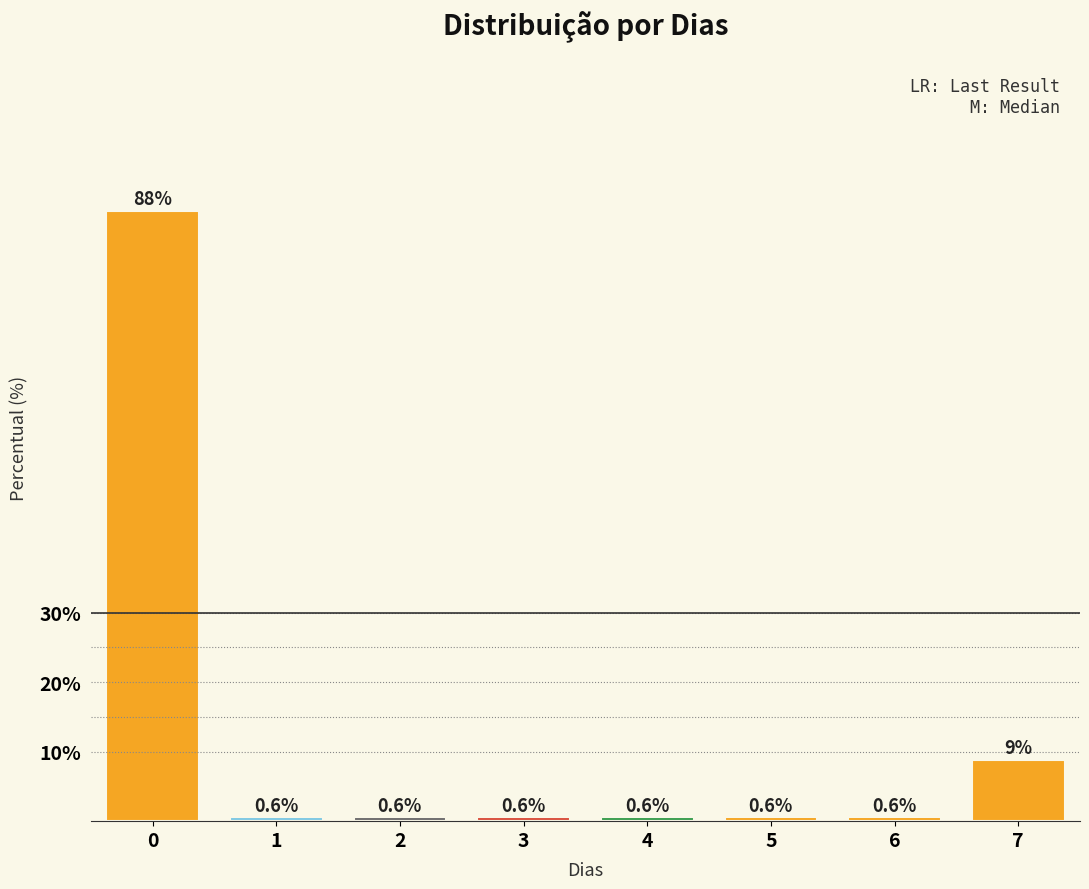

Reading left to right, extract all data points from this chart.

0=87.8	1=0.6	2=0.6	3=0.6	4=0.6	5=0.6	6=0.6	7=8.8